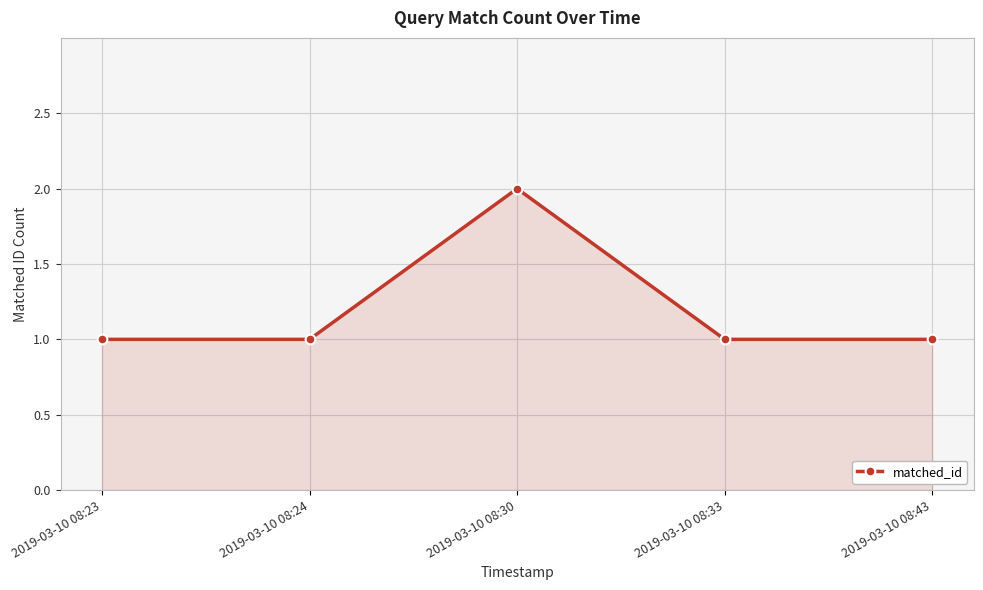

What is the sum of all values?

6